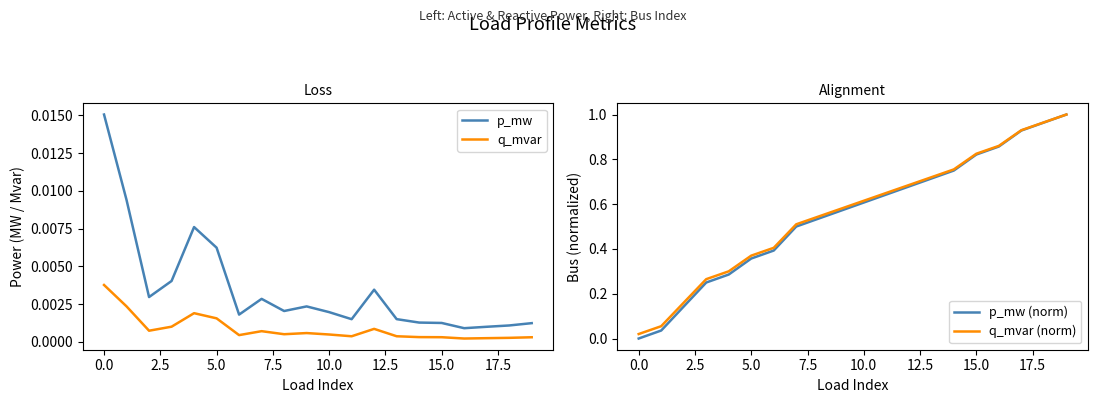

True or false: p_mw and q_mvar cross at least once.

False